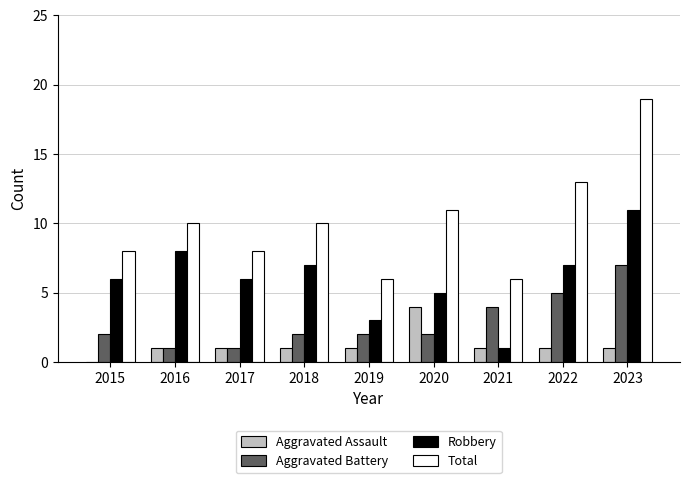

Reading left to right, list all the values displayed in this chart.

Aggravated Assault: 2015=0	2016=1	2017=1	2018=1	2019=1	2020=4	2021=1	2022=1	2023=1
Aggravated Battery: 2015=2	2016=1	2017=1	2018=2	2019=2	2020=2	2021=4	2022=5	2023=7
Robbery: 2015=6	2016=8	2017=6	2018=7	2019=3	2020=5	2021=1	2022=7	2023=11
Total: 2015=8	2016=10	2017=8	2018=10	2019=6	2020=11	2021=6	2022=13	2023=19